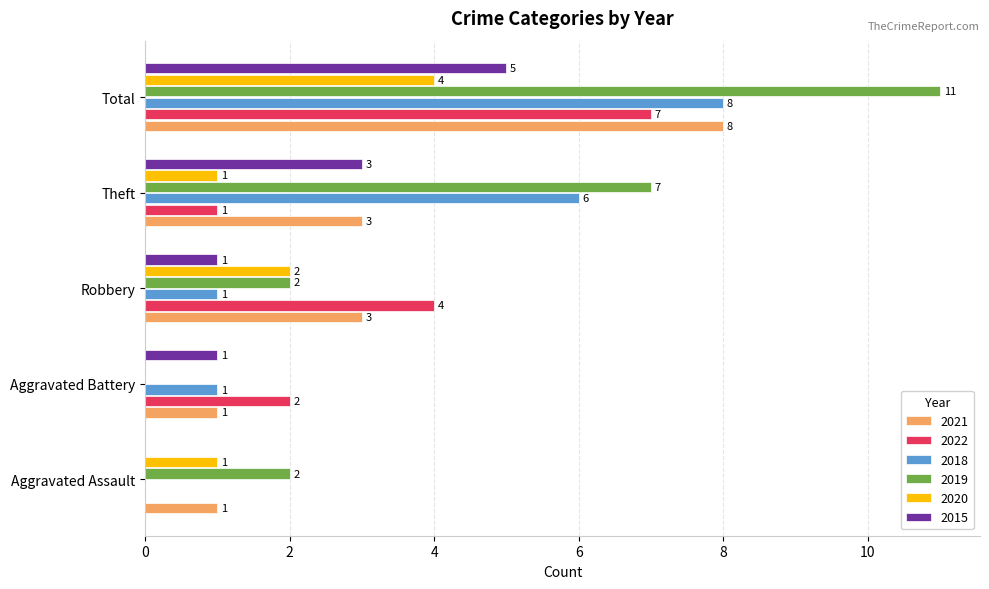

Which label corresponds to the largest value in the chart?

Total